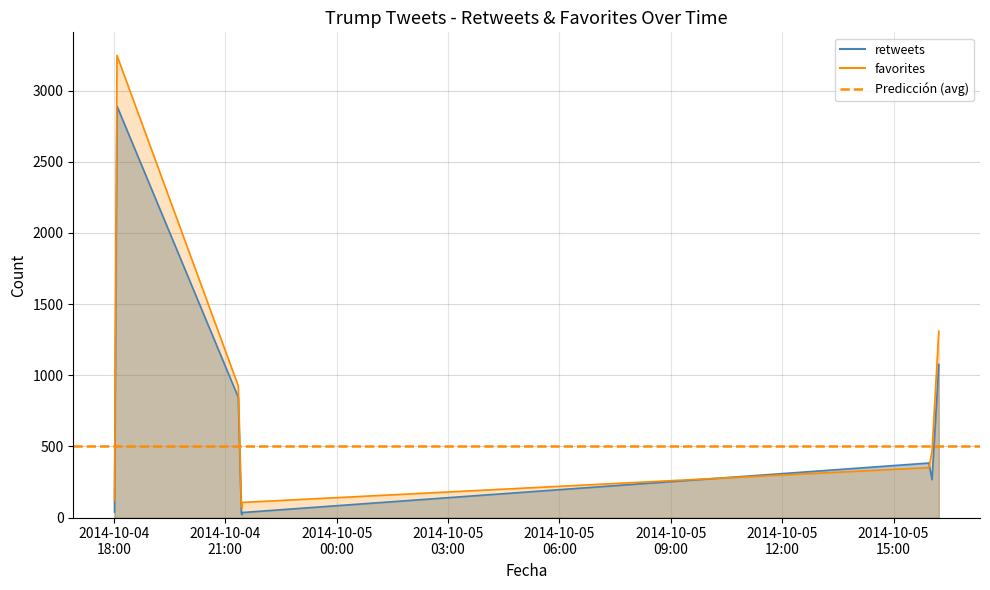

Where is the first local maximum for favorites?

2014-10-04 18:05